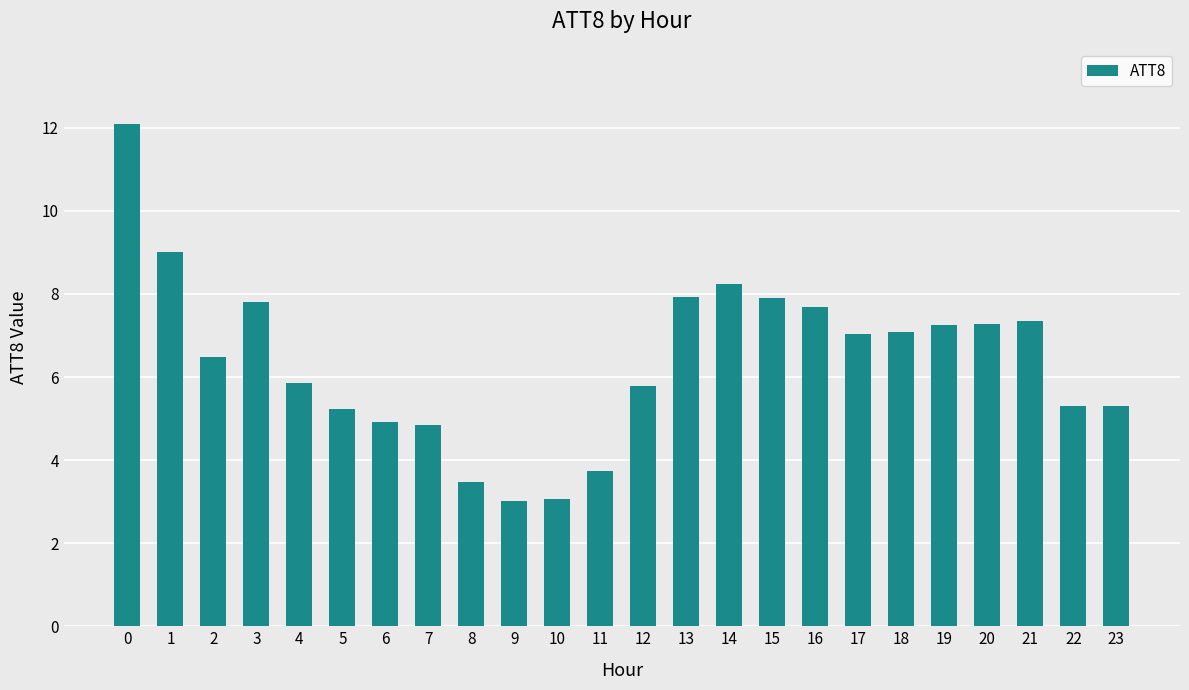

How many data points are less than 7?

12